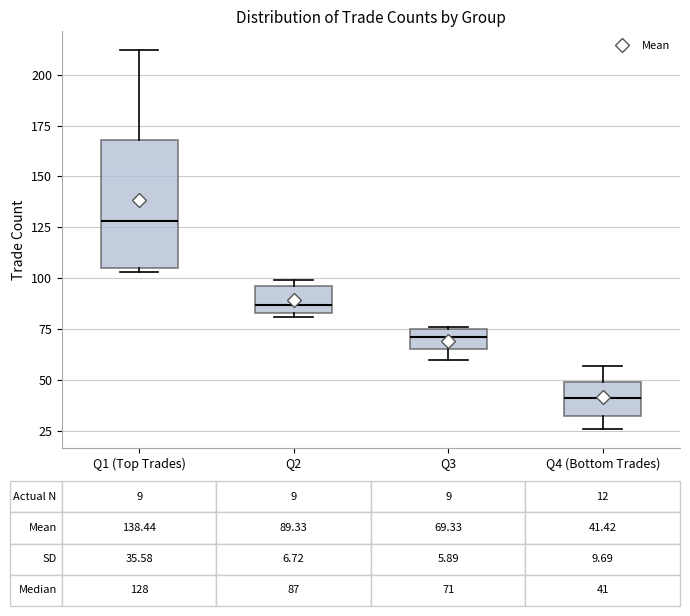

Which box's median line is the highest?

Q1 (Top Trades)